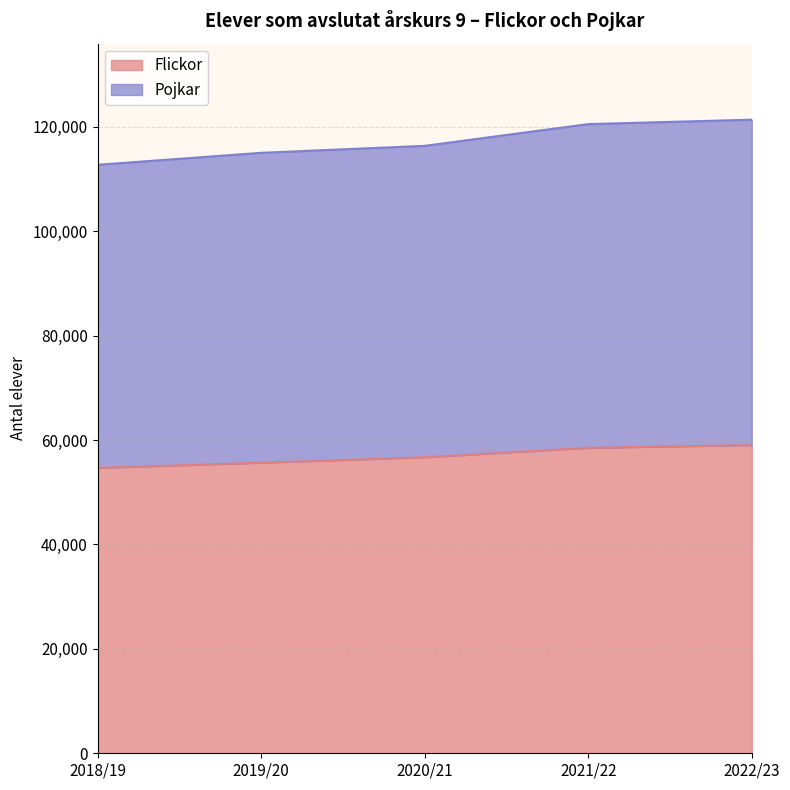

What is the difference between the maximum and second lowest values in the Flickor series?

3373